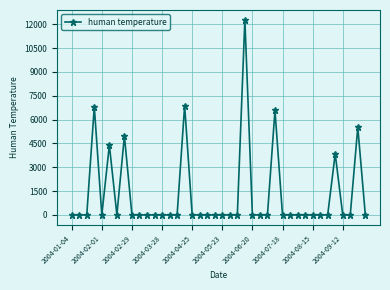

What is the sum of all values?

51328.5